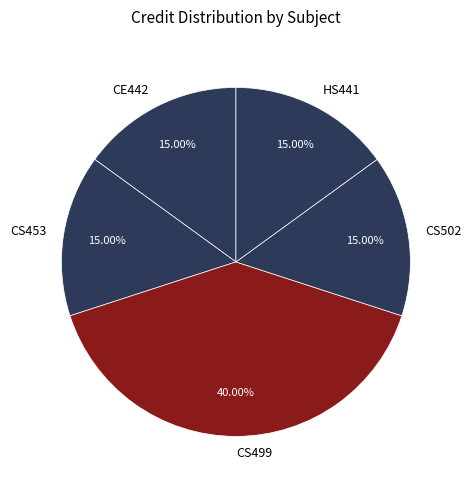

Is there a majority slice in this chart?

No